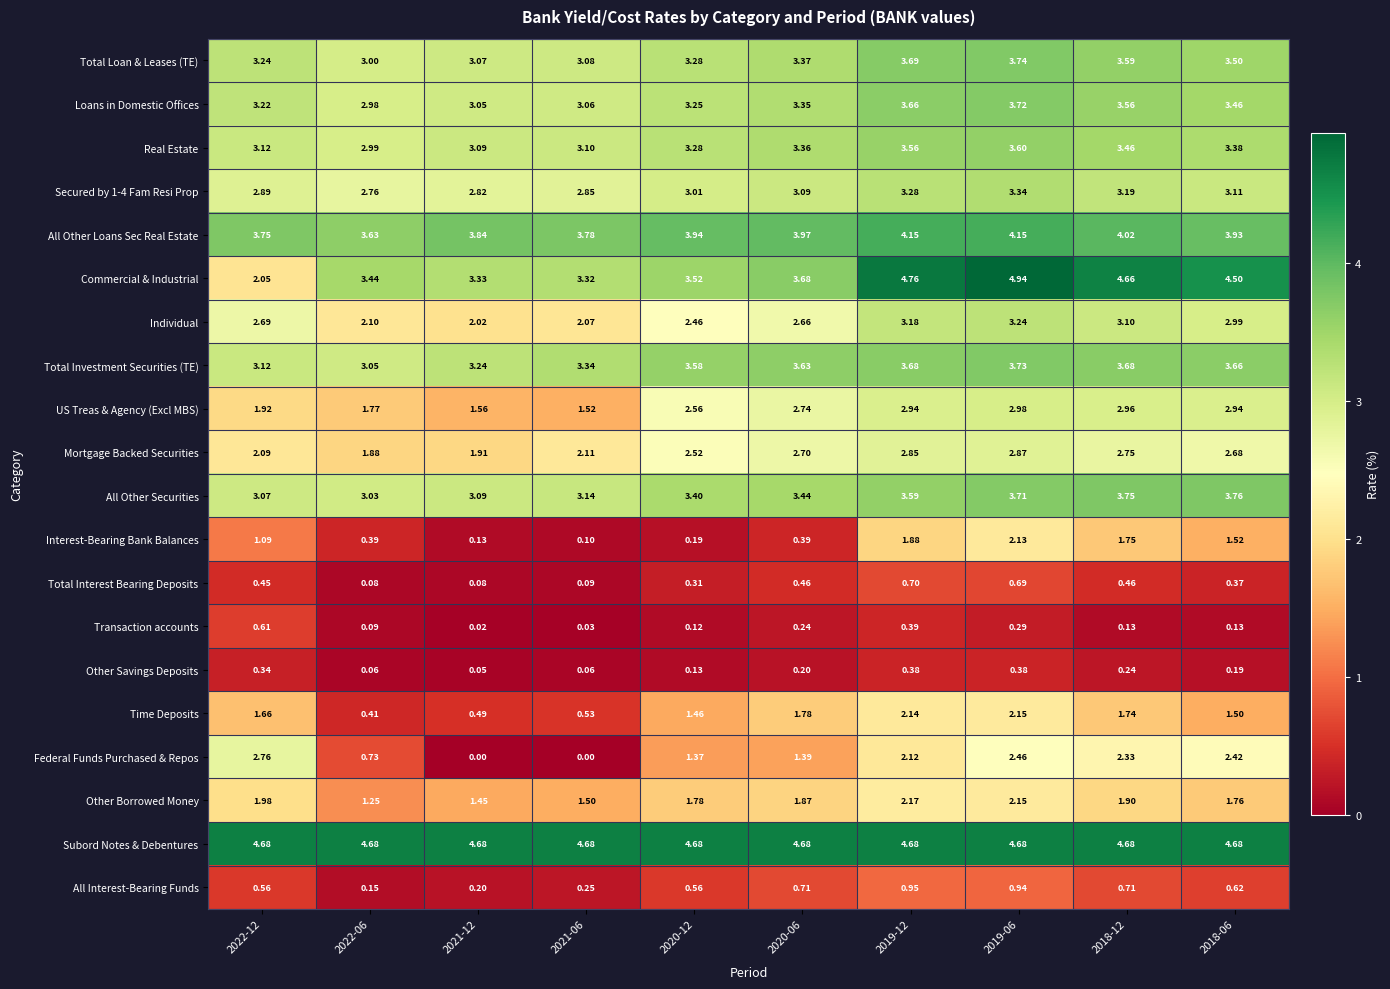

Between 2019-06 and 2018-12, which series saw the biggest shift?

Time Deposits